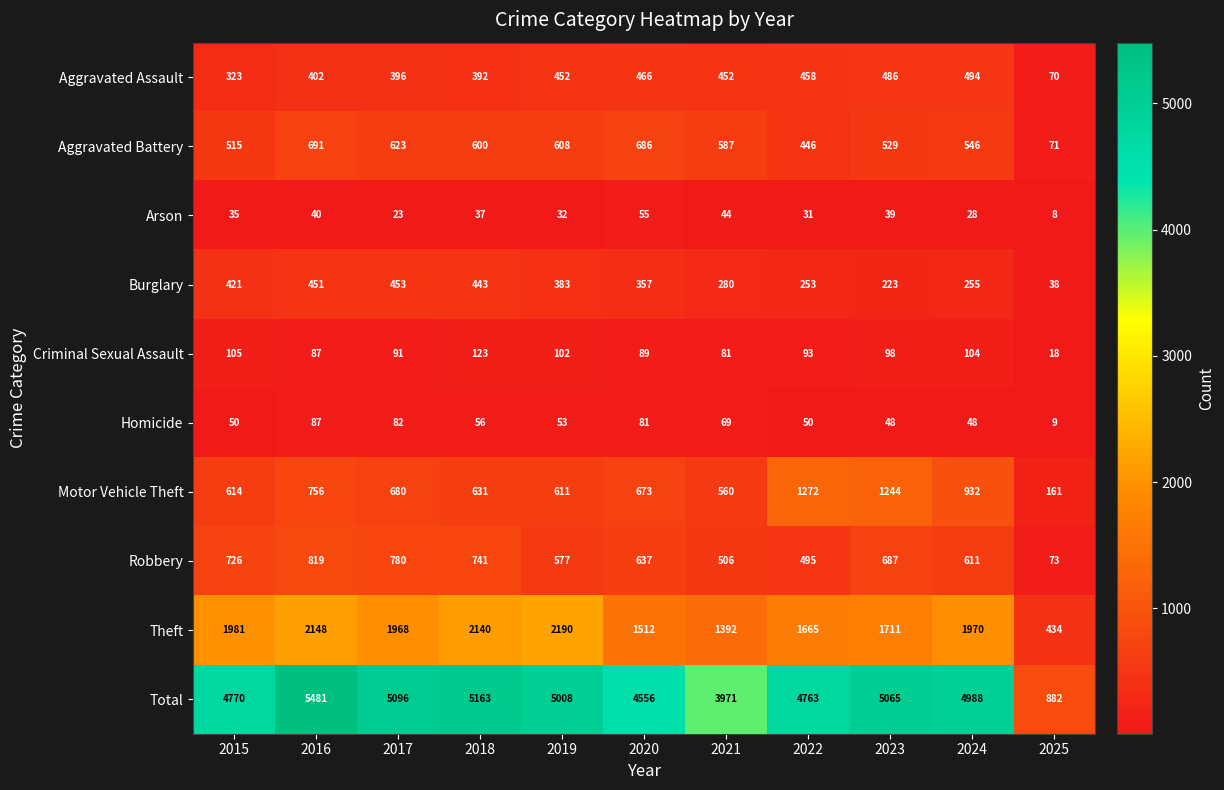

Rank the categories by Robbery value from highest to lowest.

2016, 2017, 2018, 2015, 2023, 2020, 2024, 2019, 2021, 2022, 2025